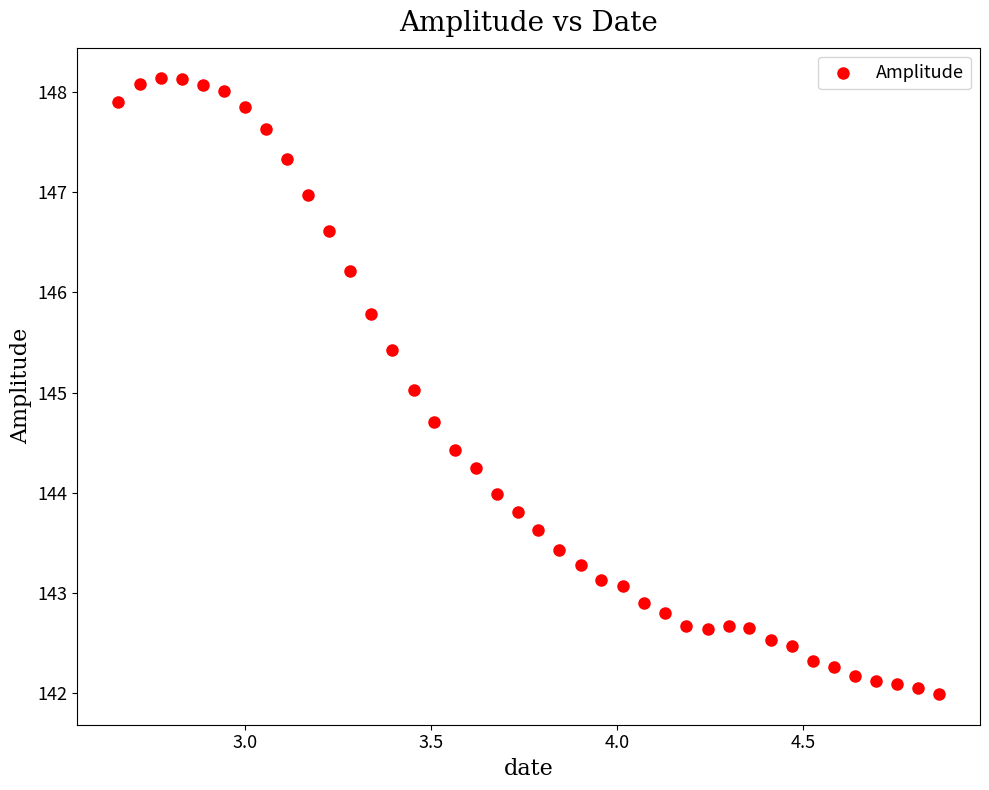

What is the range of X values (max minus min)?

2.2